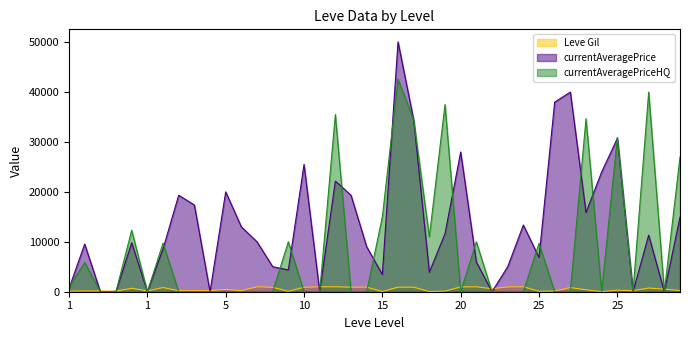

Reading left to right, what are all the values shown in this chart?

Leve Gil: 113.0	160.0	160.0	112.0	690.0	160.0	840.0	220.0	220.0	220.0	460.0	220.0	990.0	880.0	90.0	880.0	990.0	990.0	910.0	910.0	40.0	910.0	910.0	40.0	120.0	960.0	990.0	600.0	960.0	990.0	80.0	150.0	830.0	390.0	10.0	320.0	220.0	730.0	530.0	240.0
currentAveragePrice: 665.6	9544.3	0.0	60.0	9808.6	0.0	8576.6	19332.7	17376.0	0.0	19999.0	12999.0	10000.0	5012.0	4361.2	25500.0	0.0	22169.3	19332.7	9007.5	3447.4	50076.0	34431.8	3903.2	11626.8	27996.0	5963.3	0.0	5000.0	13352.2	6860.8	37993.0	40000.0	15873.6	23999.5	30723.8	0.0	11334.6	0.0	14940.2
currentAveragePriceHQ: 974.8	5852.5	0.0	60.0	12305.7	0.0	9720.8	0.0	0.0	0.0	0.0	0.0	0.0	0.0	10000.0	0.0	0.0	35500.0	0.0	0.0	14999.0	42593.5	34431.8	11000.0	37500.0	0.0	10000.0	0.0	0.0	0.0	9689.7	0.0	0.0	34666.0	0.0	30908.6	0.0	39999.5	0.0	26995.0